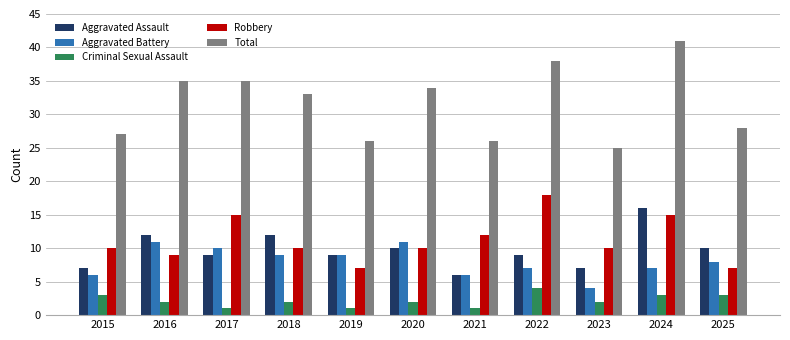

List the series in order of their peak value, highest first.

Total, Robbery, Aggravated Assault, Aggravated Battery, Criminal Sexual Assault